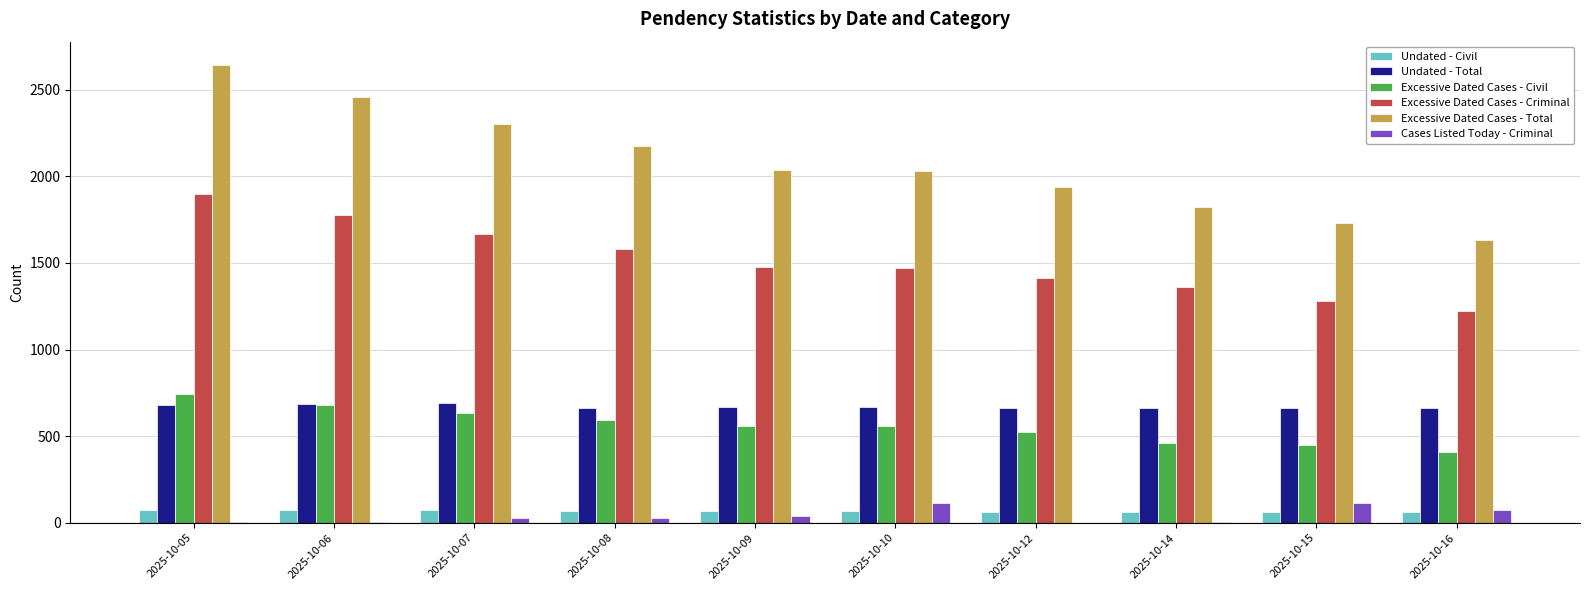

Does the chart contain stacked bars?

No